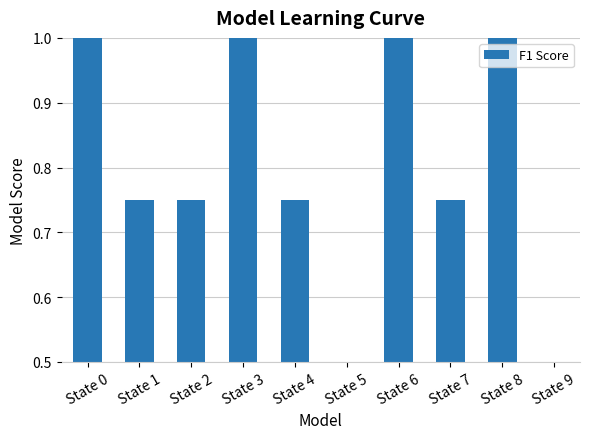

The chart shows a value of 0.4 at State 4. True or false?

False